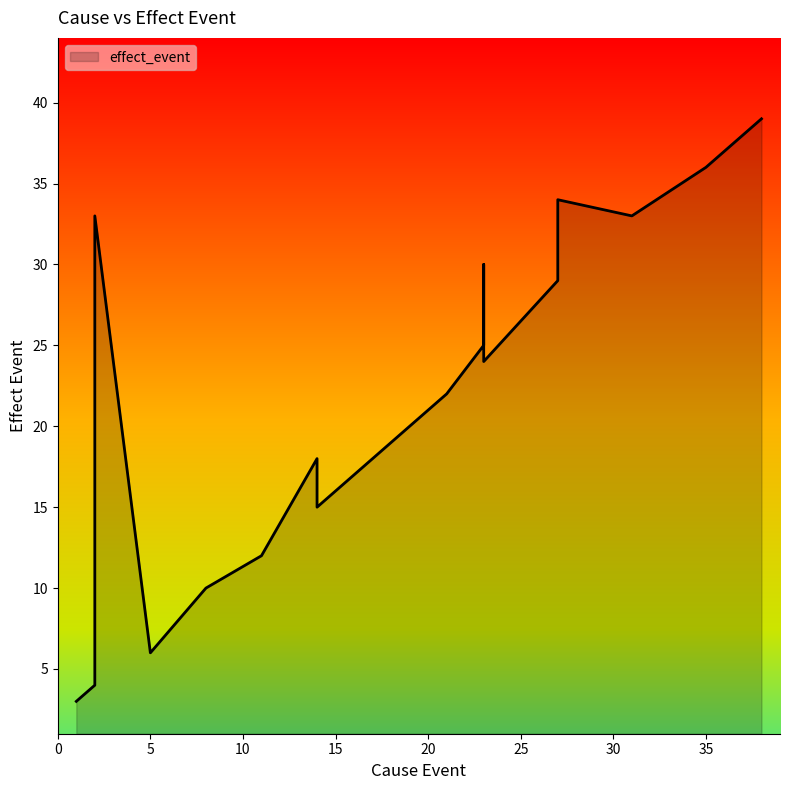

At which category does the chart reach its peak across all series?

38